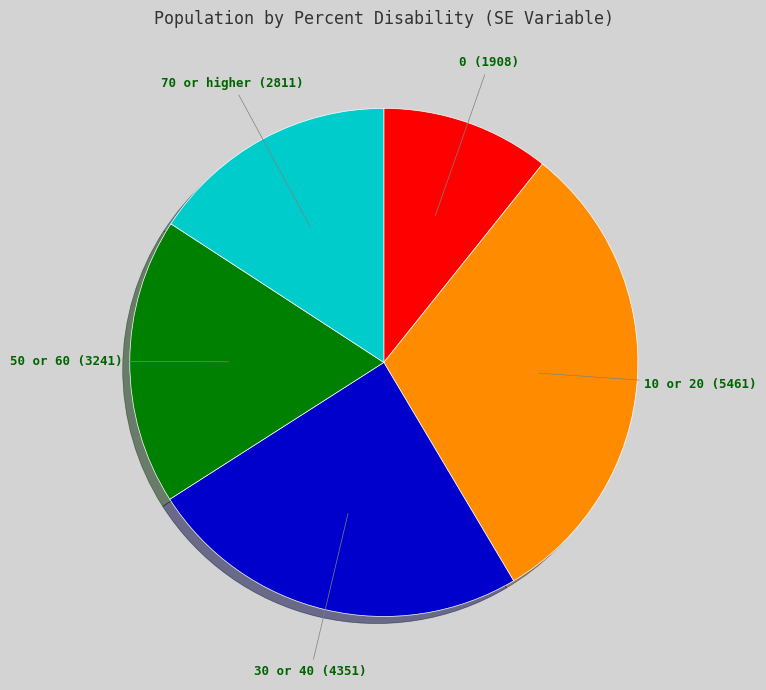

Is there any slice that represents more than half of the pie?

No